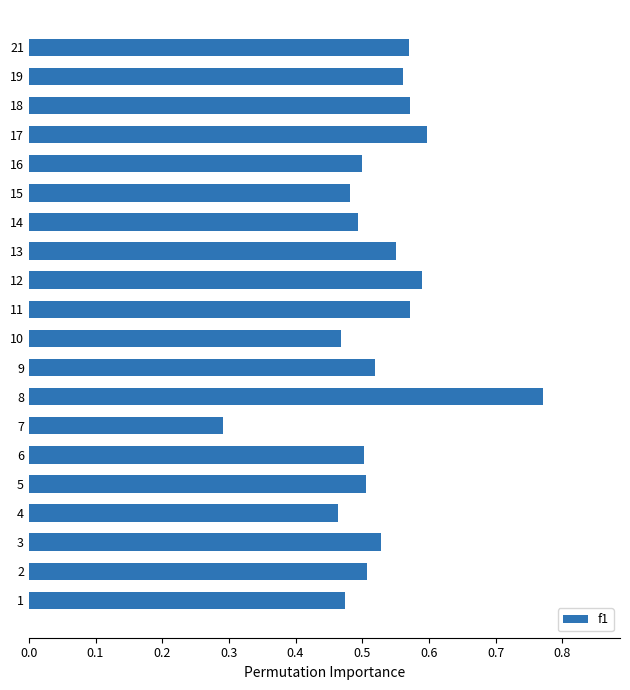

Which category has the lowest value across all series?

7